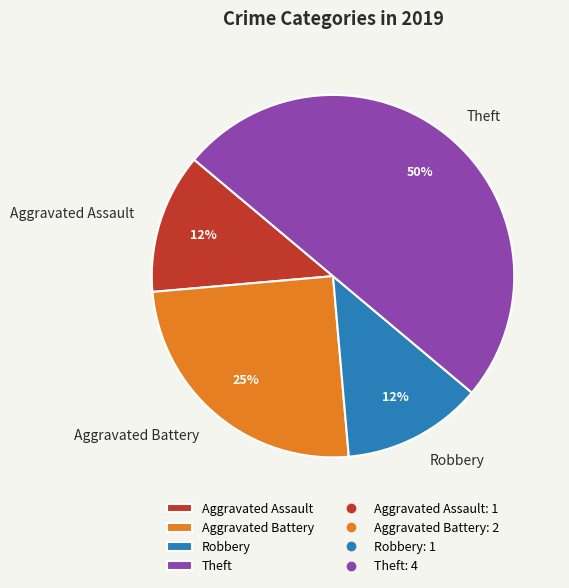

To the nearest percent, what is the difference between the largest and smallest slice percentages?

37%